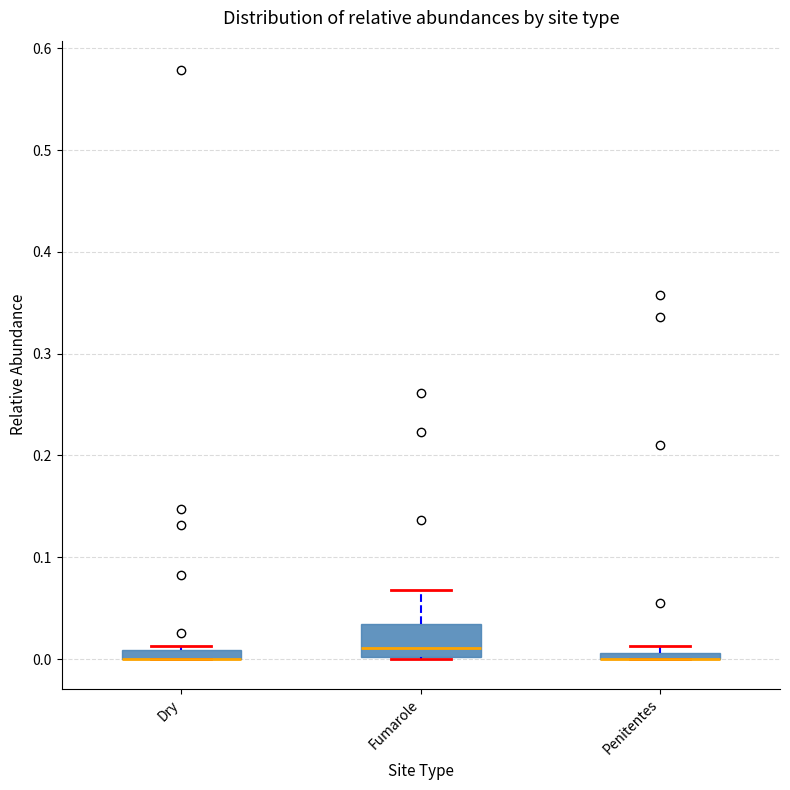

Where is the lower edge of the box for Dry on the y-axis? The values are not printed on the chart, so give them approximately, as read against the axis.

0.00